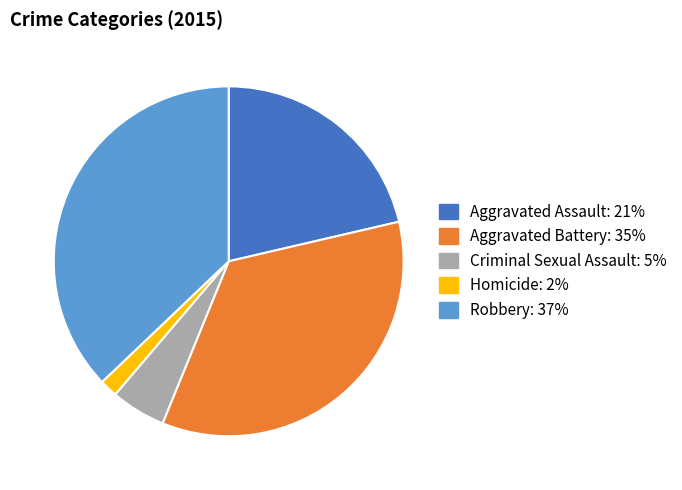

How many segments does this pie chart have?

5